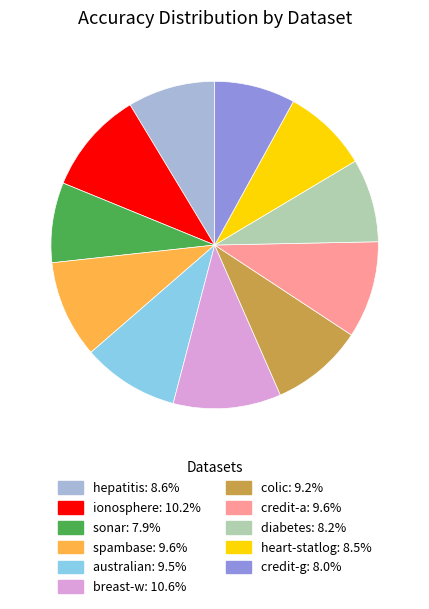

True or false: sonar accounts for 8% of the total.

True